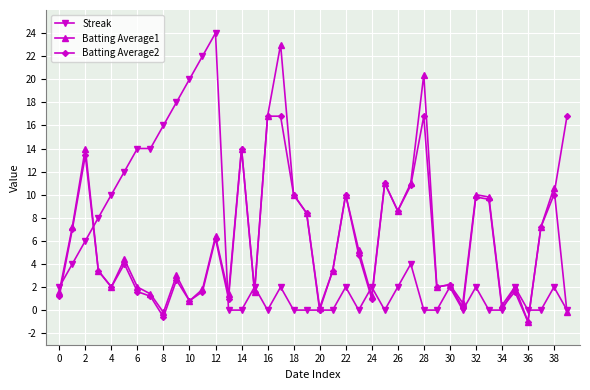

True or false: Batting Average2 has more than 0 points higher than both neighbors.

True